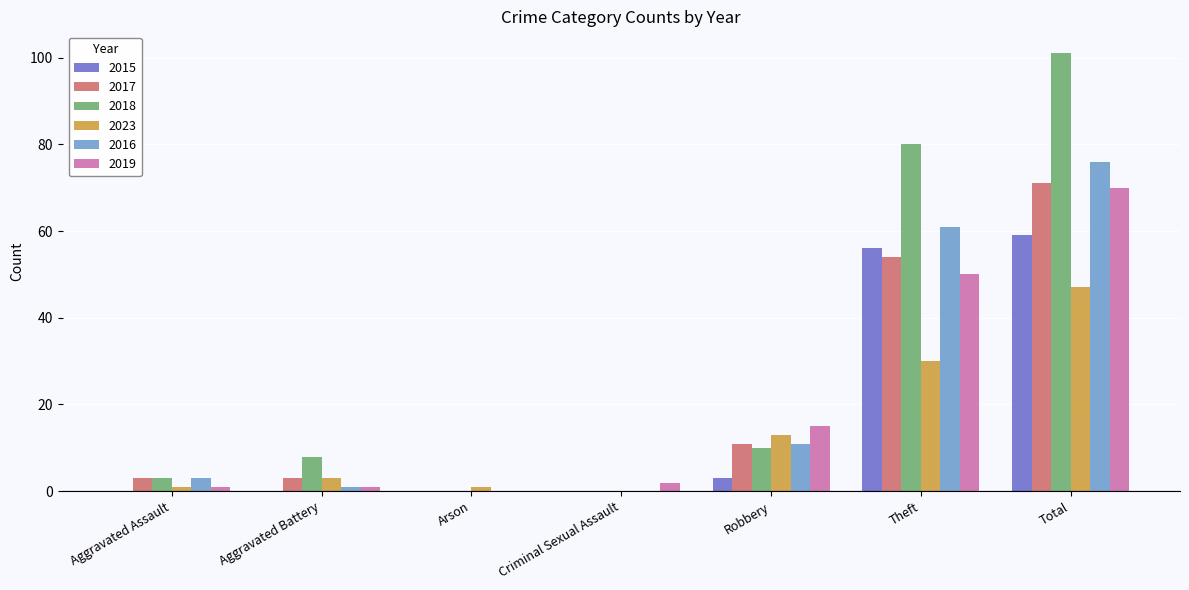

Is the value of 2019 at Aggravated Battery greater than the value of 2018 at Total?

No